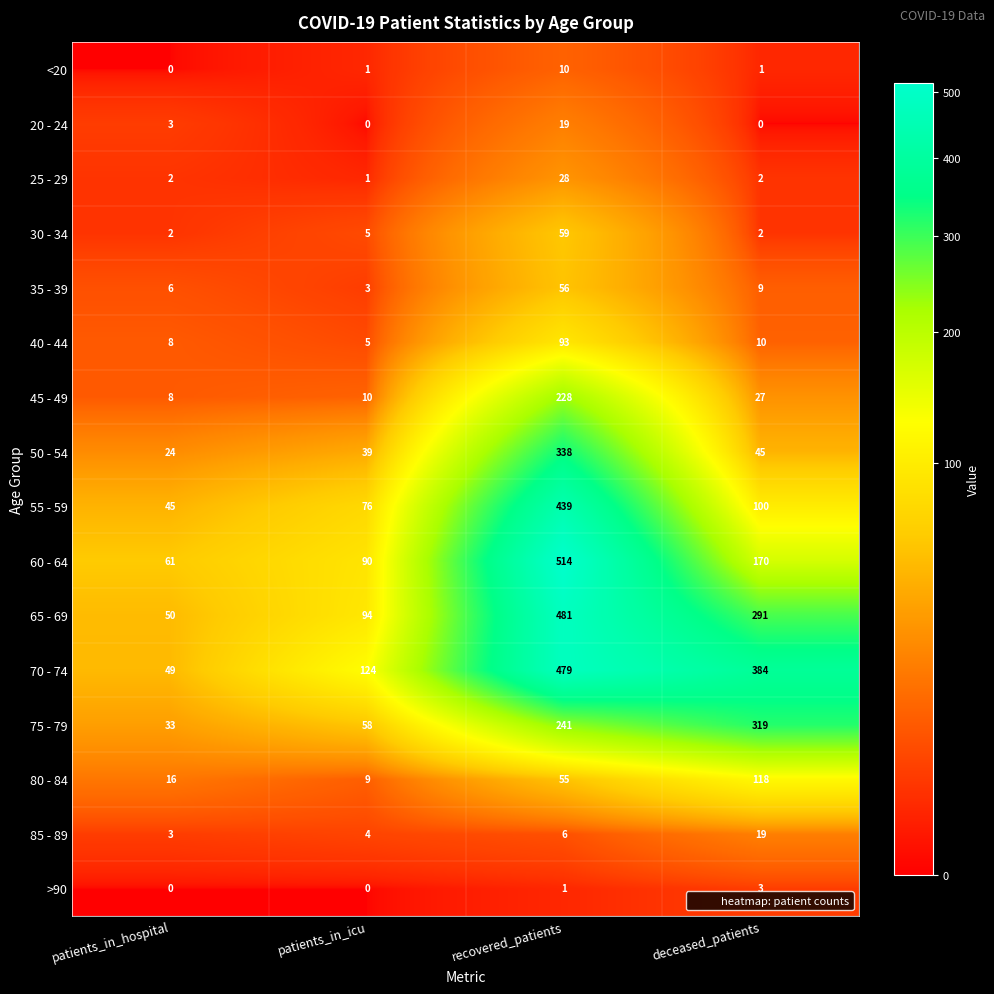

Is it true that 55 - 59 equals 64 at patients_in_hospital?

False